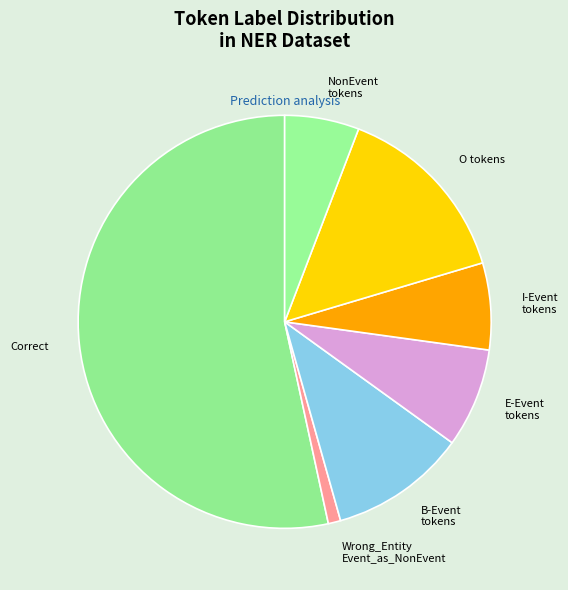

The I-Event tokens slice represents 7% of the pie. True or false?

True